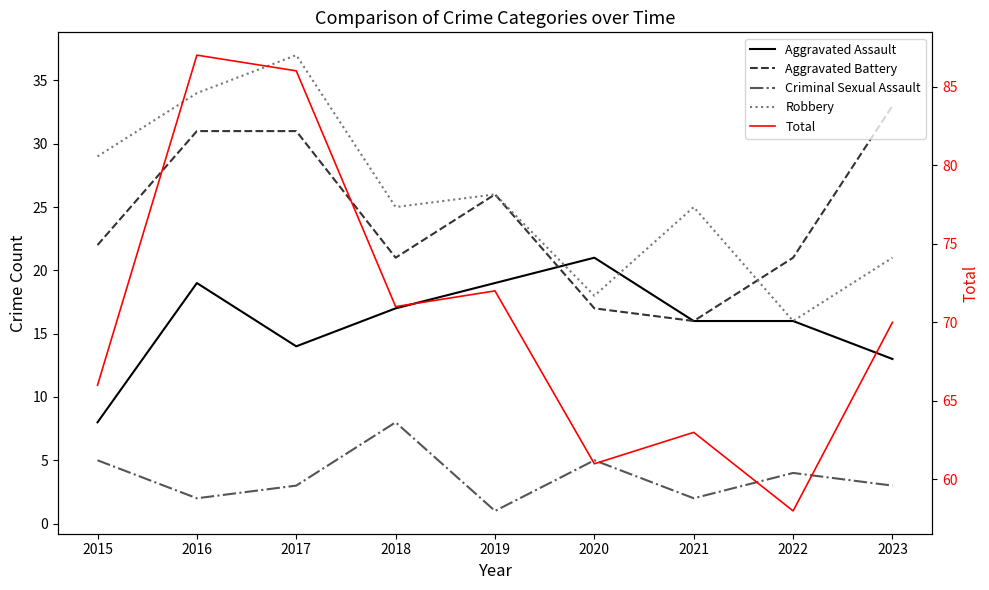

Reading left to right, what are all the values shown in this chart?

Aggravated Assault: 2015=8	2016=19	2017=14	2018=17	2019=19	2020=21	2021=16	2022=16	2023=13
Aggravated Battery: 2015=22	2016=31	2017=31	2018=21	2019=26	2020=17	2021=16	2022=21	2023=33
Criminal Sexual Assault: 2015=5	2016=2	2017=3	2018=8	2019=1	2020=5	2021=2	2022=4	2023=3
Robbery: 2015=29	2016=34	2017=37	2018=25	2019=26	2020=18	2021=25	2022=16	2023=21
Total: 2015=66	2016=87	2017=86	2018=71	2019=72	2020=61	2021=63	2022=58	2023=70